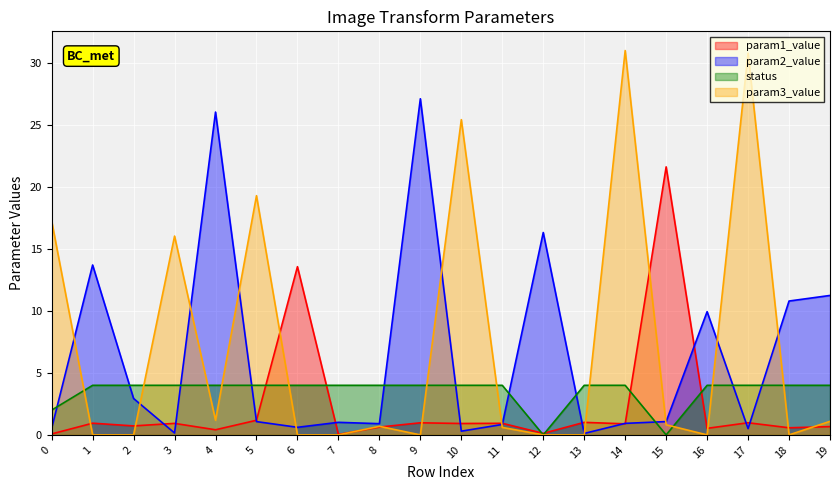

How many interior local valleys does the param3_value series have?

4